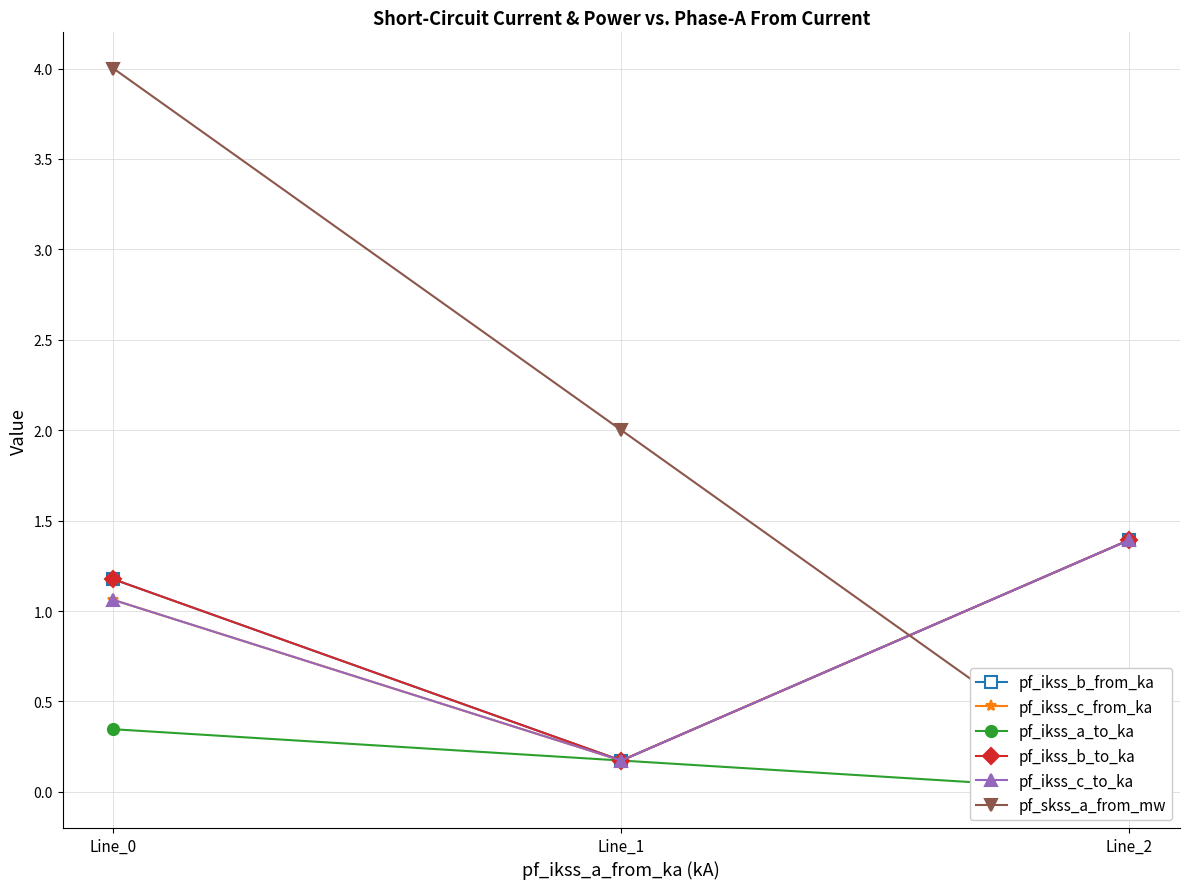

Is it true that pf_ikss_b_to_ka equals 0.8 at Line_2?

False